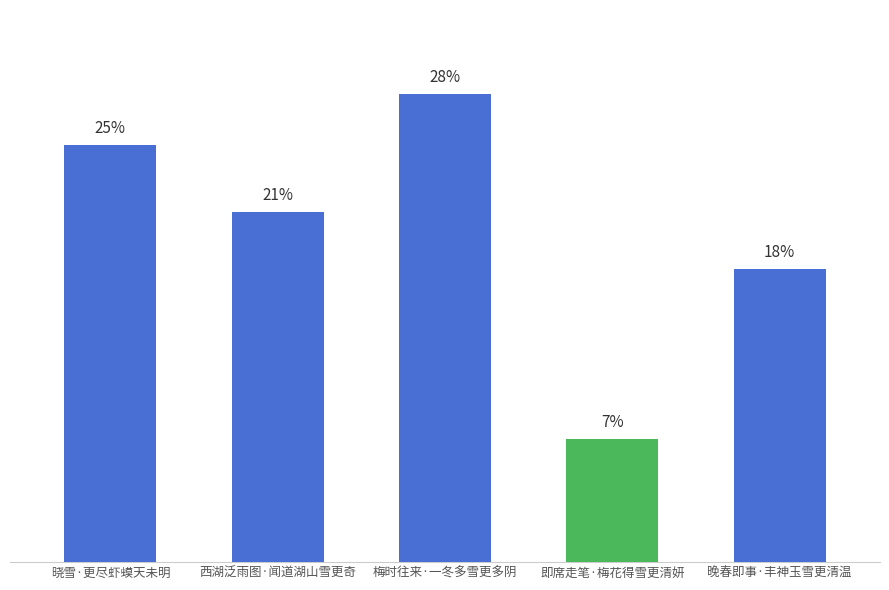

True or false: the data shows 7.5 at 即席走笔·梅花得雪更清妍.

True